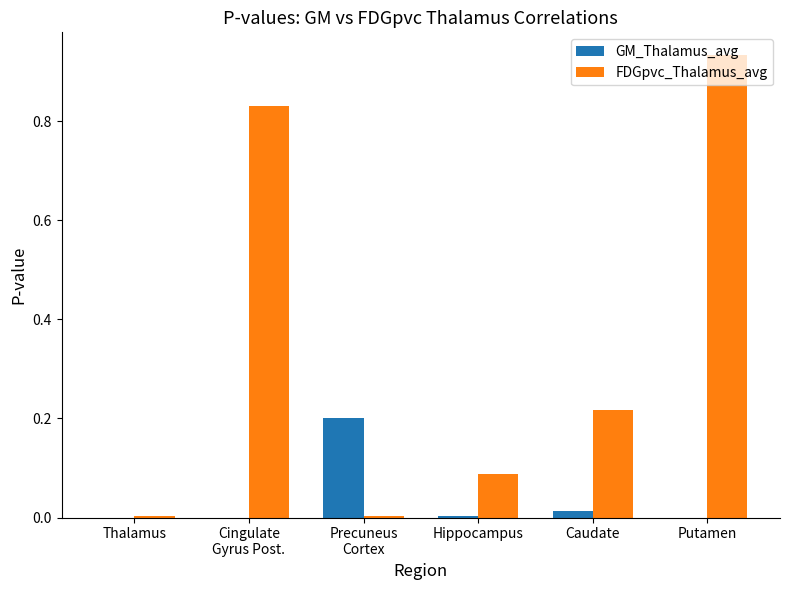

Which category has the highest value in the FDGpvc_Thalamus_avg series?

Putamen